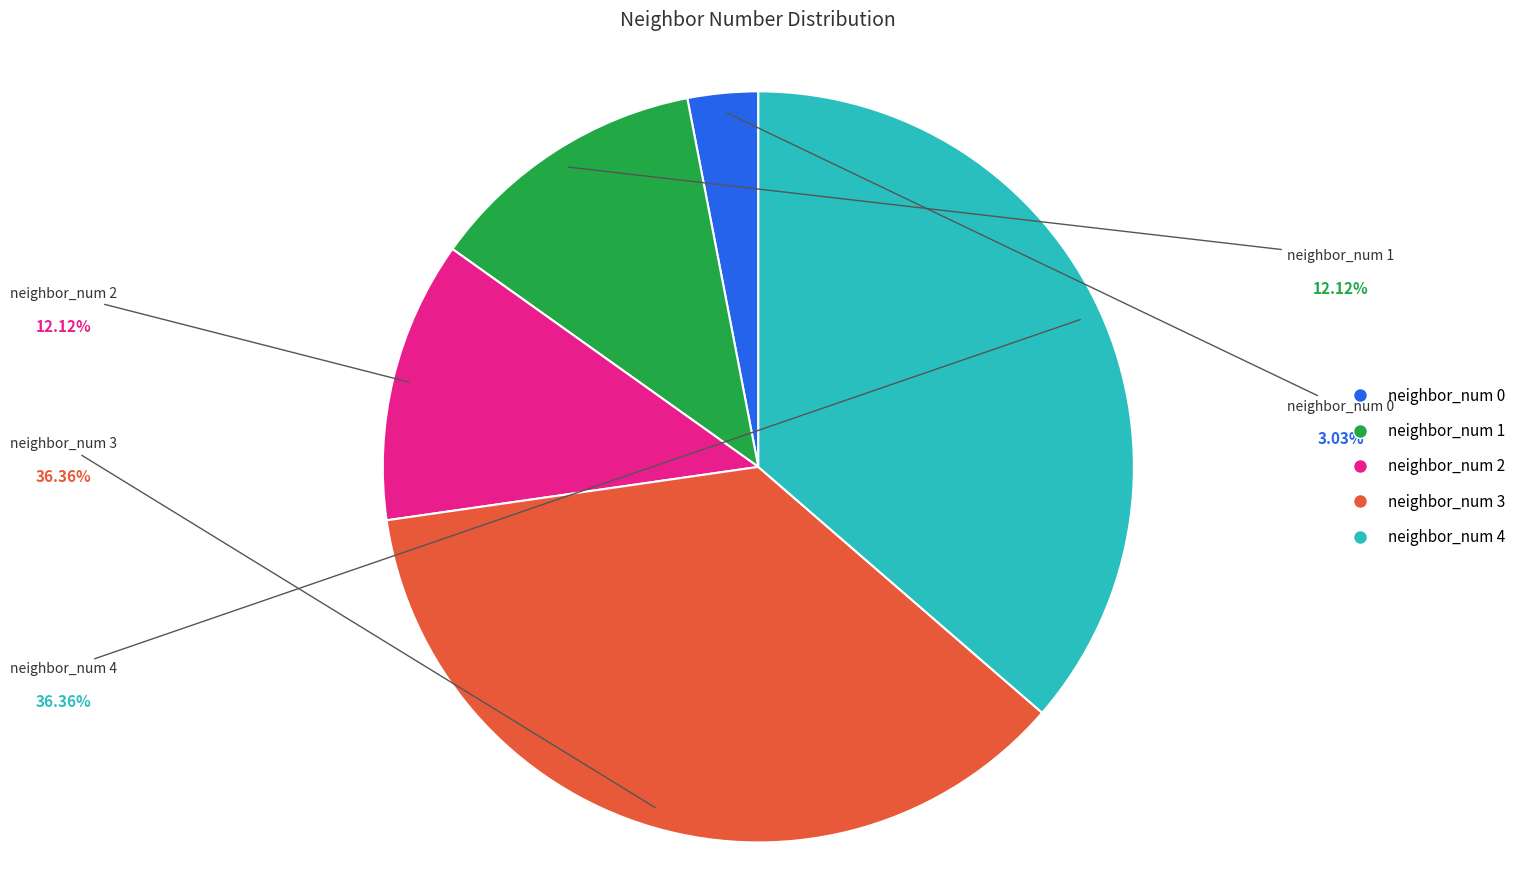

Is it true that neighbor_num 3 is 31% of the pie?

False